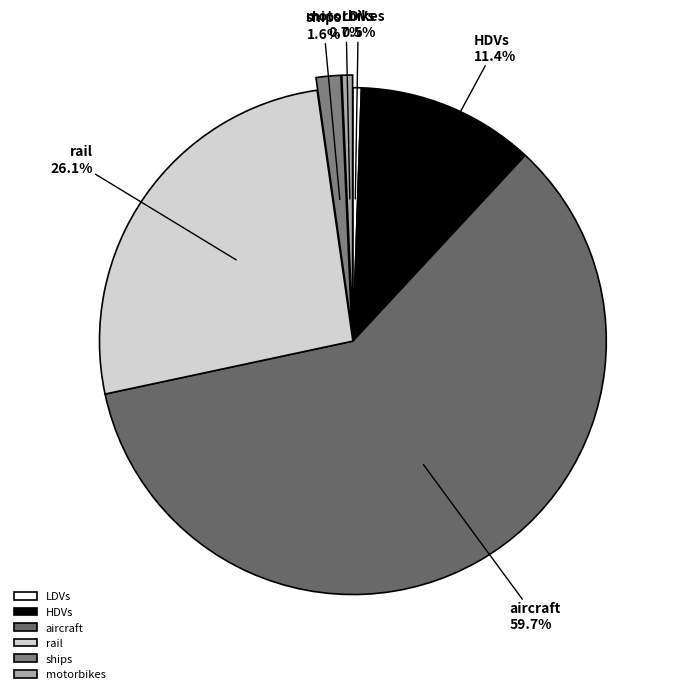

Between ships and aircraft, which is larger?

aircraft